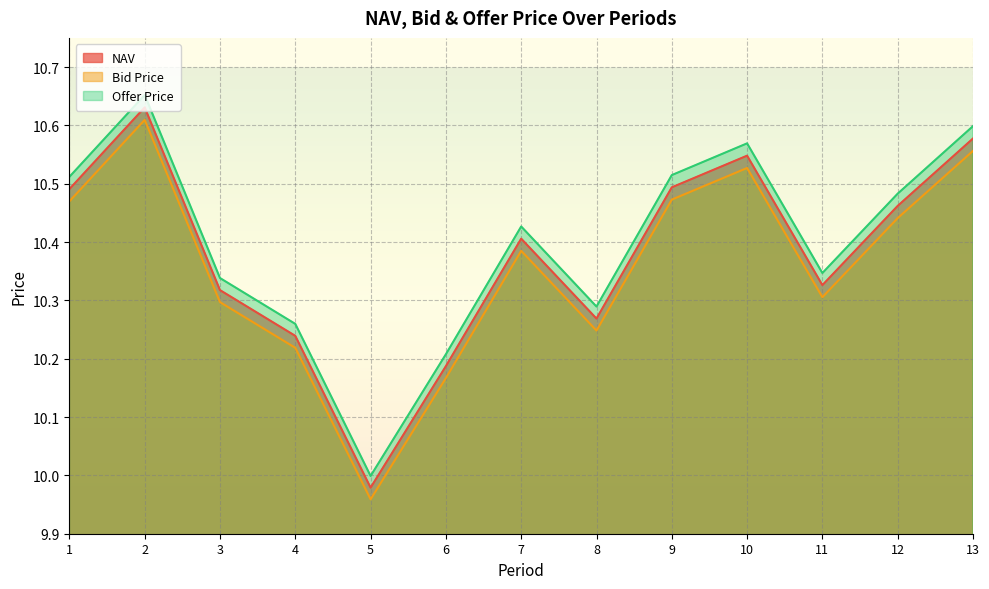

Reading left to right, transcribe all the data shown in this chart.

NAV: 1=10.5	2=10.6	3=10.3	4=10.2	5=10.0	6=10.2	7=10.4	8=10.3	9=10.5	10=10.5	11=10.3	12=10.5	13=10.6
Bid Price: 1=10.5	2=10.6	3=10.3	4=10.2	5=10.0	6=10.2	7=10.4	8=10.2	9=10.5	10=10.5	11=10.3	12=10.4	13=10.6
Offer Price: 1=10.5	2=10.7	3=10.3	4=10.3	5=10.0	6=10.2	7=10.4	8=10.3	9=10.5	10=10.6	11=10.3	12=10.5	13=10.6